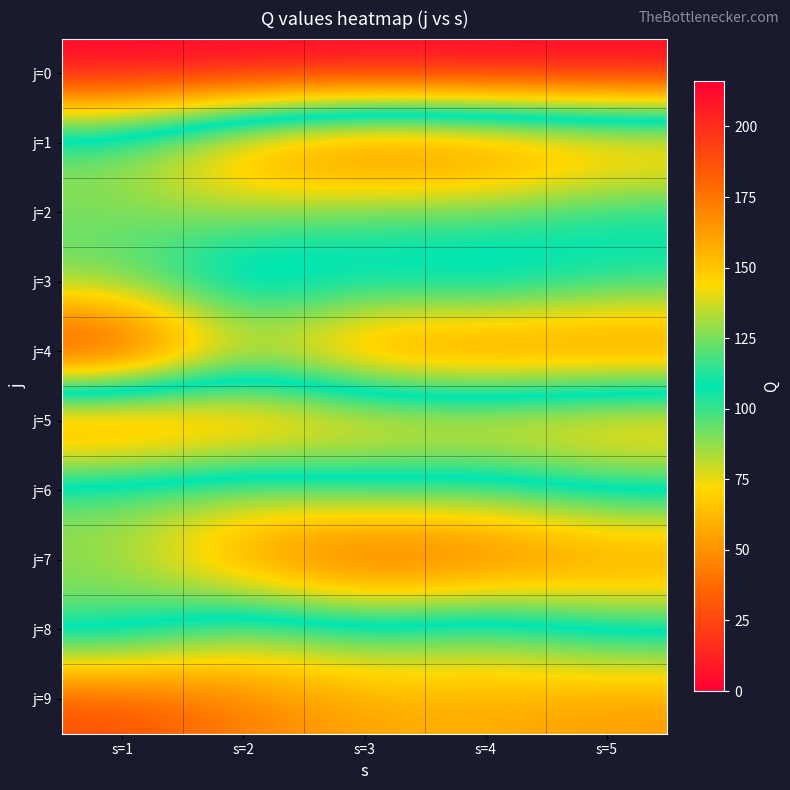

Reading left to right, extract all data points from this chart.

j=0: s=1=0	s=2=0	s=3=0	s=4=0	s=5=0
j=1: s=1=129	s=2=171	s=3=194	s=4=185	s=5=172
j=2: s=1=125	s=2=130	s=3=117	s=4=121	s=5=106
j=3: s=1=120	s=2=87	s=3=100	s=4=90	s=5=109
j=4: s=1=216	s=2=145	s=3=181	s=4=188	s=5=183
j=5: s=1=26	s=2=43	s=3=56	s=4=58	s=5=52
j=6: s=1=125	s=2=130	s=3=117	s=4=121	s=5=106
j=7: s=1=129	s=2=171	s=3=194	s=4=185	s=5=172
j=8: s=1=120	s=2=87	s=3=100	s=4=90	s=5=109
j=9: s=1=26	s=2=43	s=3=56	s=4=58	s=5=52